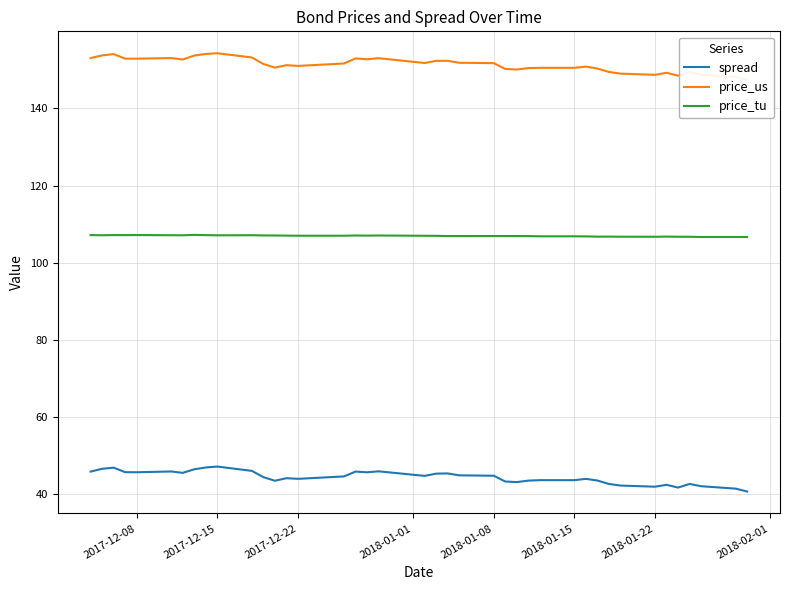

True or false: price_tu and spread cross at least once.

False